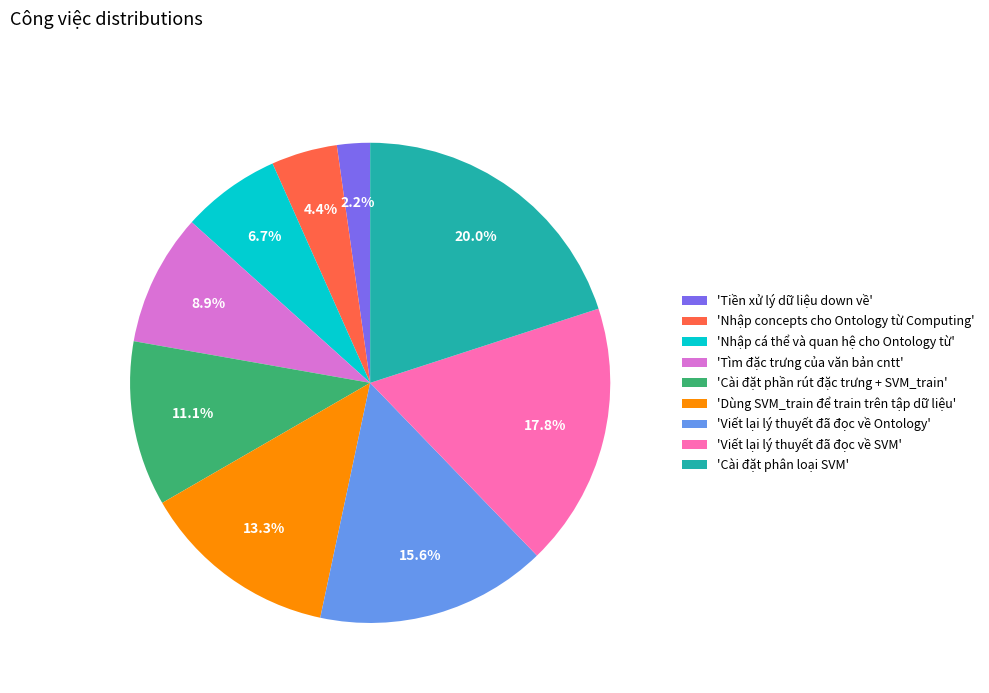

What is the smallest slice in the pie chart?

'Tiền xử lý dữ liệu down về'